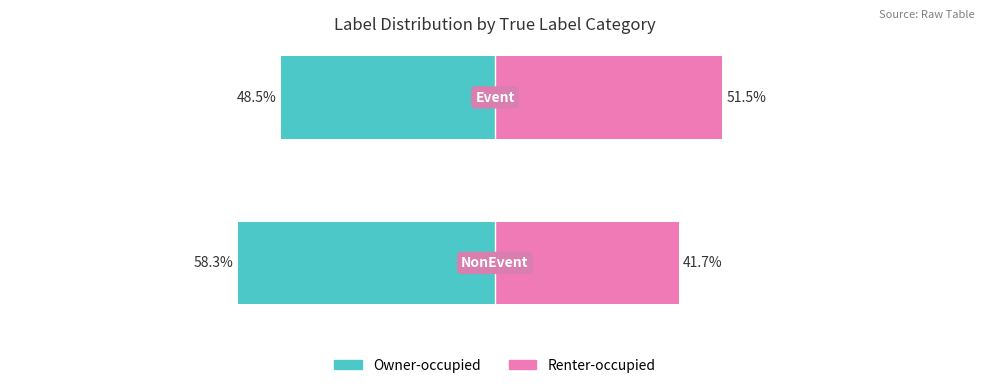

The value of Owner-occupied at −125 is -58.3. True or false?

True